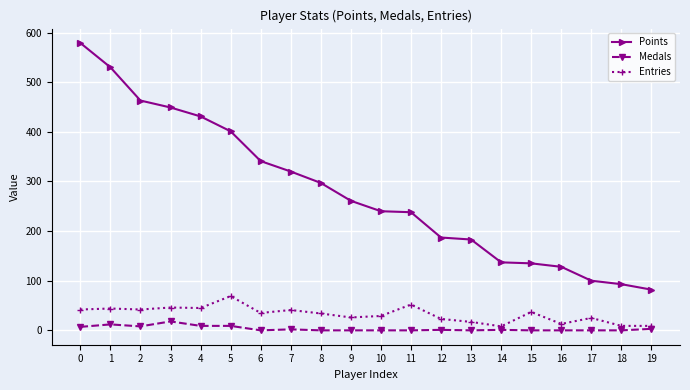

Does the chart have visible grid lines?

Yes